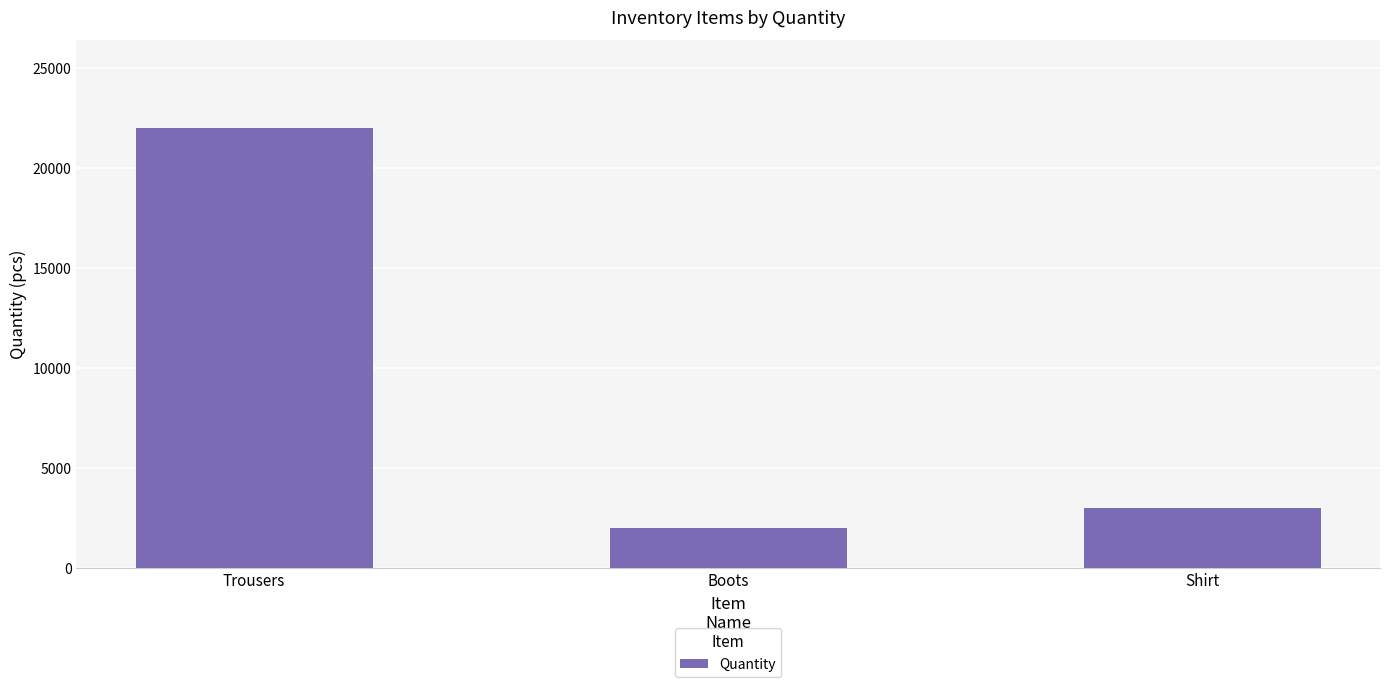

What is the approximate value at Trousers, to the nearest 10?

22000